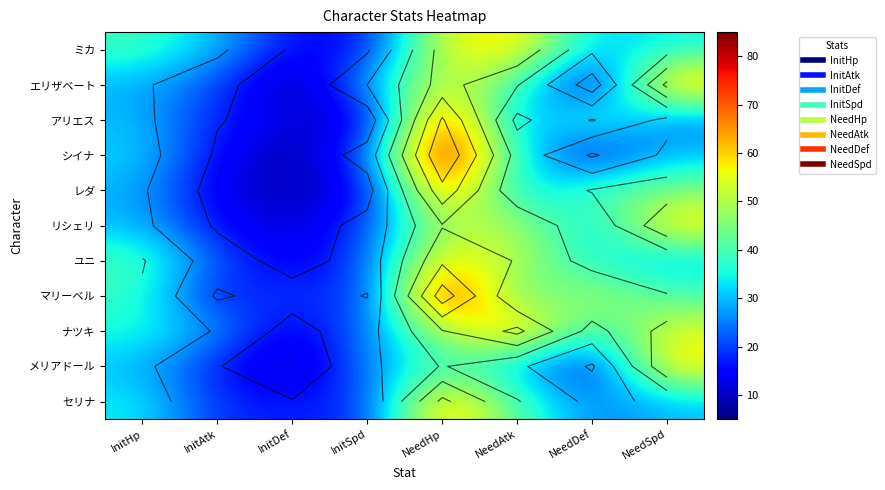

Where does the セリナ series first go above 30?

InitHp